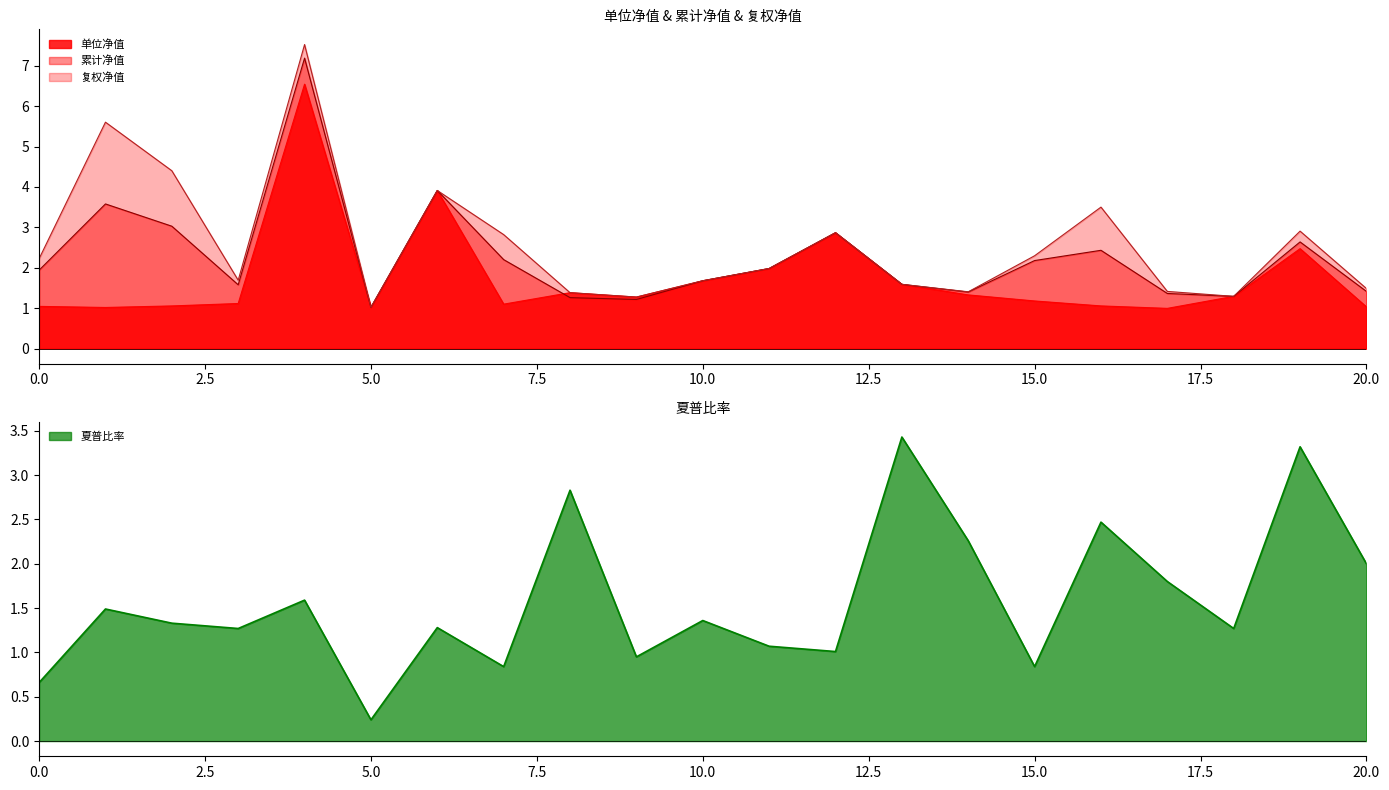

Reading right to left, transcribe all the data shown in this chart.

单位净值: 1.0	2.5	1.3	1.0	1.1	1.2	1.3	1.6	2.9	2.0	1.7	1.3	1.4	1.1	3.9	1.0	6.5	1.1	1.1	1.0	1.0
累计净值: 1.4	2.6	1.3	1.4	2.4	2.2	1.4	1.6	2.9	2.0	1.7	1.2	1.3	2.2	3.9	1.0	7.2	1.6	3.0	3.6	1.9
复权净值: 1.5	2.9	1.3	1.4	3.5	2.3	1.4	1.6	2.9	2.0	1.7	1.3	1.4	2.8	3.9	1.0	7.5	1.7	4.4	5.6	2.2
夏普比率: 2.0	3.3	1.3	1.8	2.5	0.8	2.3	3.4	1.0	1.1	1.4	0.9	2.8	0.8	1.3	0.2	1.6	1.3	1.3	1.5	0.7